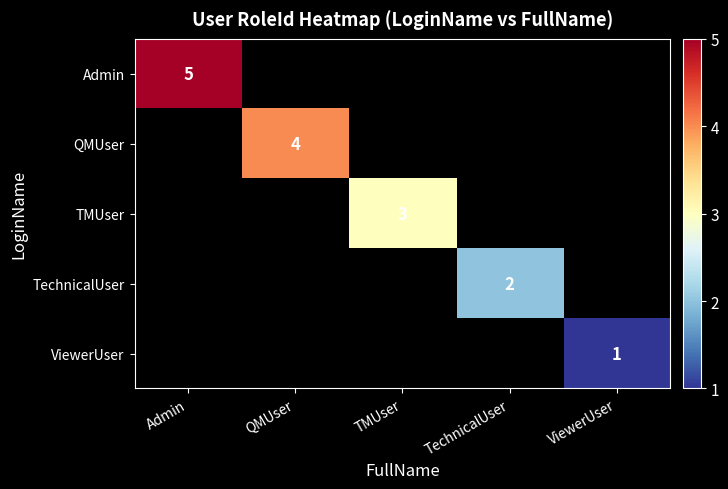

Is it true that TechnicalUser equals 3 at TechnicalUser?

False